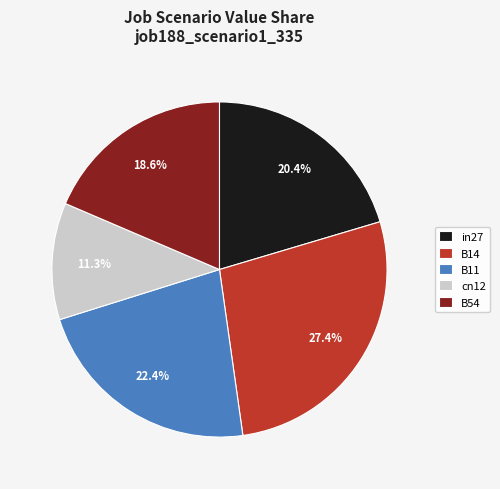

The B11 slice represents 29% of the pie. True or false?

False